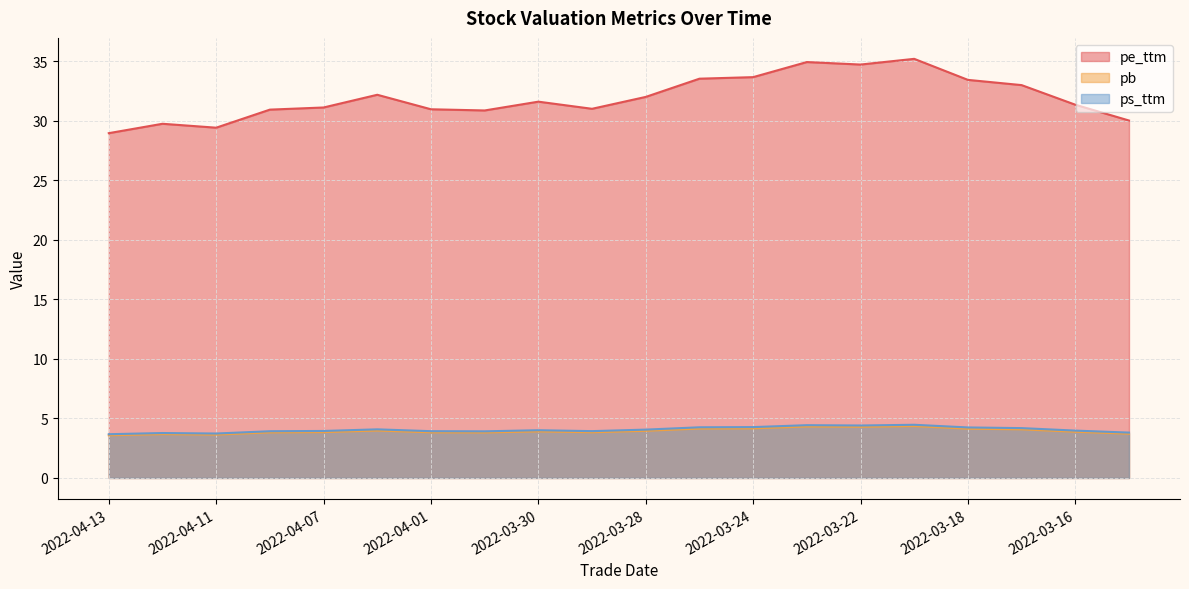

Which series has the largest range (max minus min)?

pe_ttm